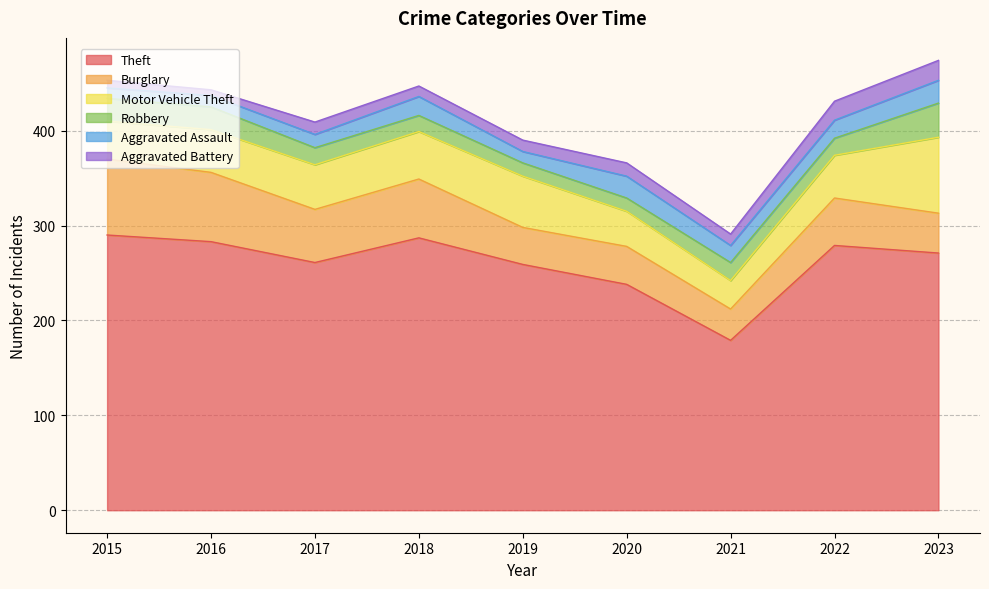

What is the total value across all series at 2017?

409